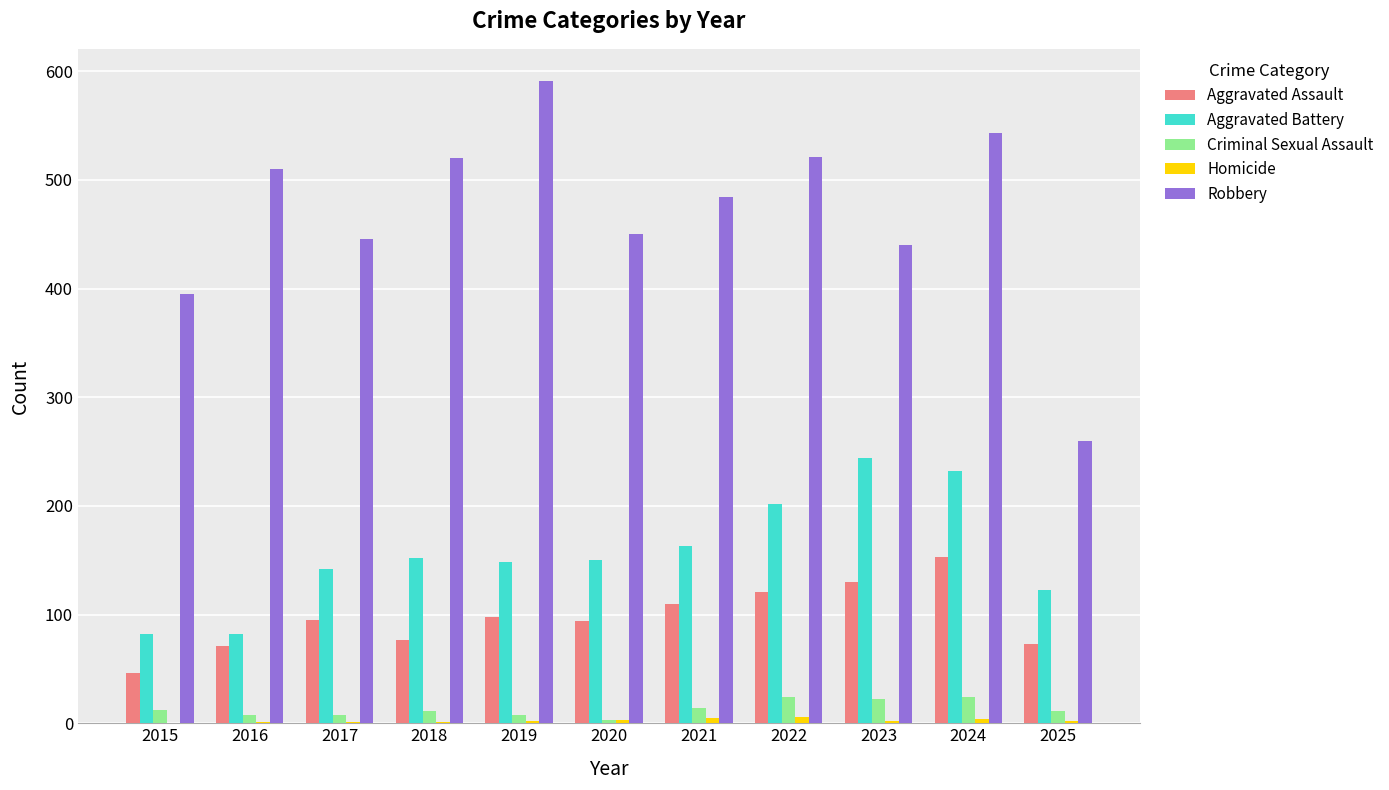

Which series has the largest total across all categories?

Robbery